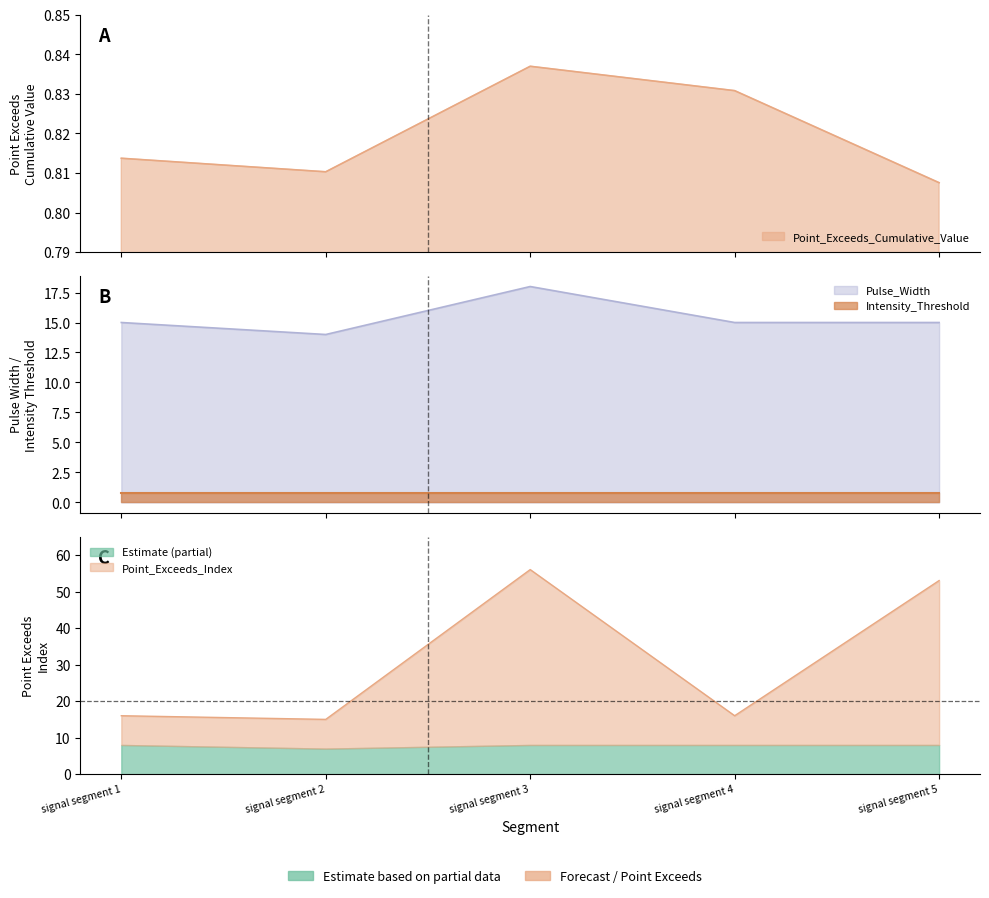

True or false: Point_Exceeds_Index has more than 2 interior local peaks.

False